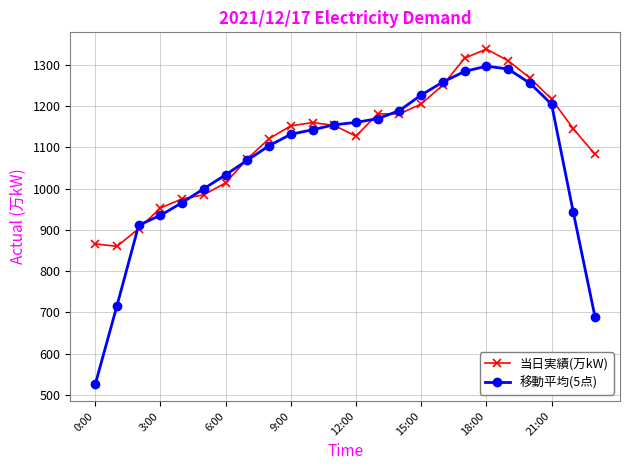

Count the number of data series in this chart.

2